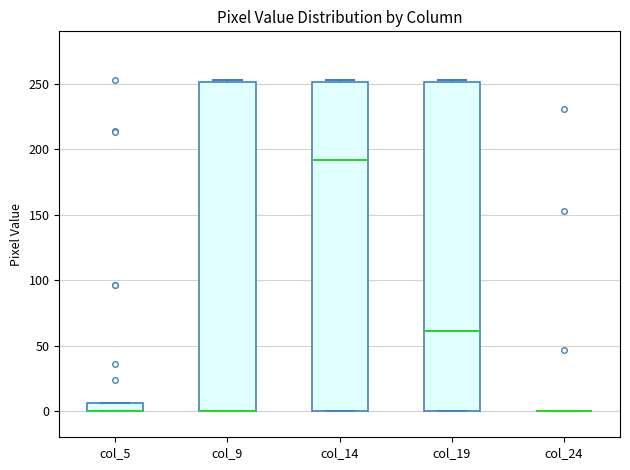

Where is the upper edge of the box for col_5 on the y-axis? The values are not printed on the chart, so give them approximately, as read against the axis.

5